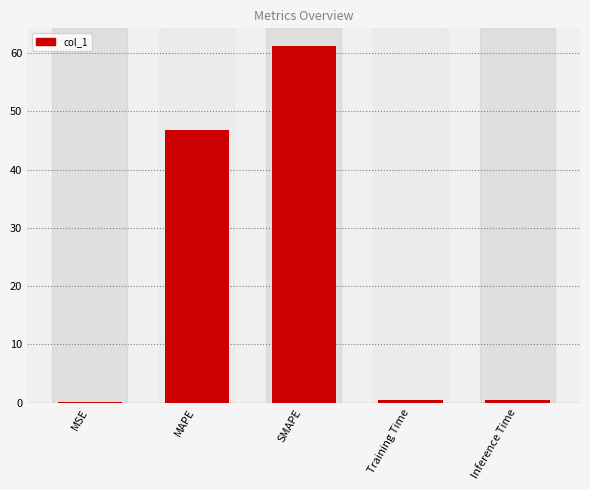

The chart shows a value of 0.5 at Inference Time. True or false?

True